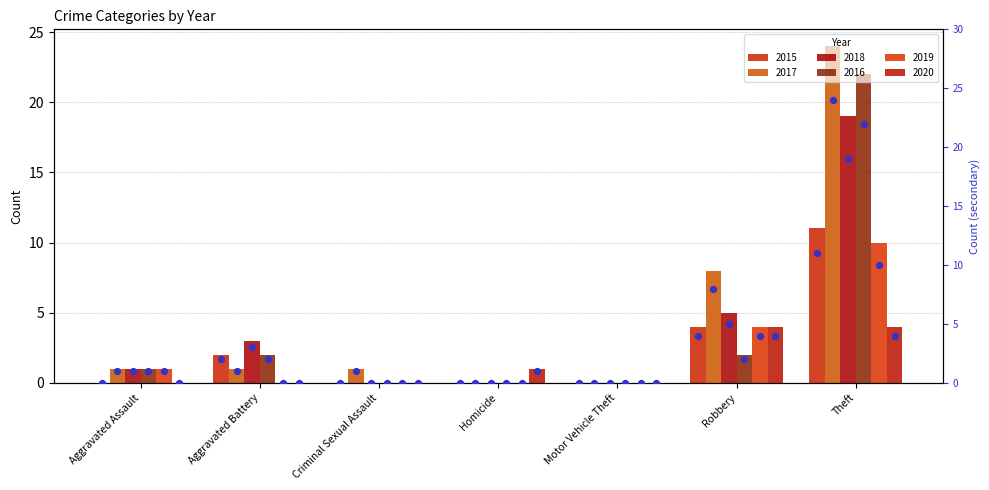

At which category is the sum across all series the highest?

Theft